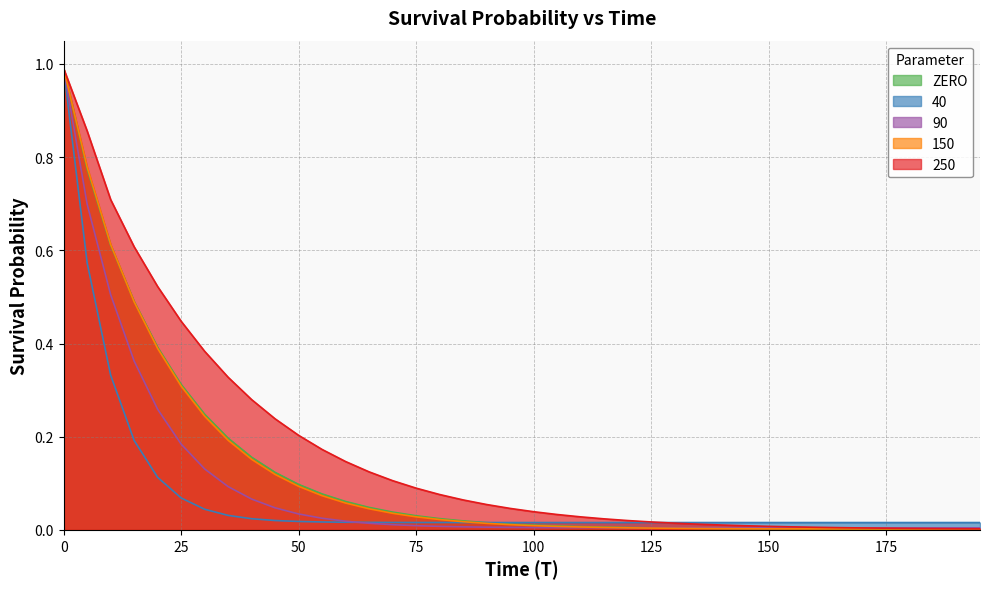

True or false: list_150 has more than 2 interior local peaks.

False